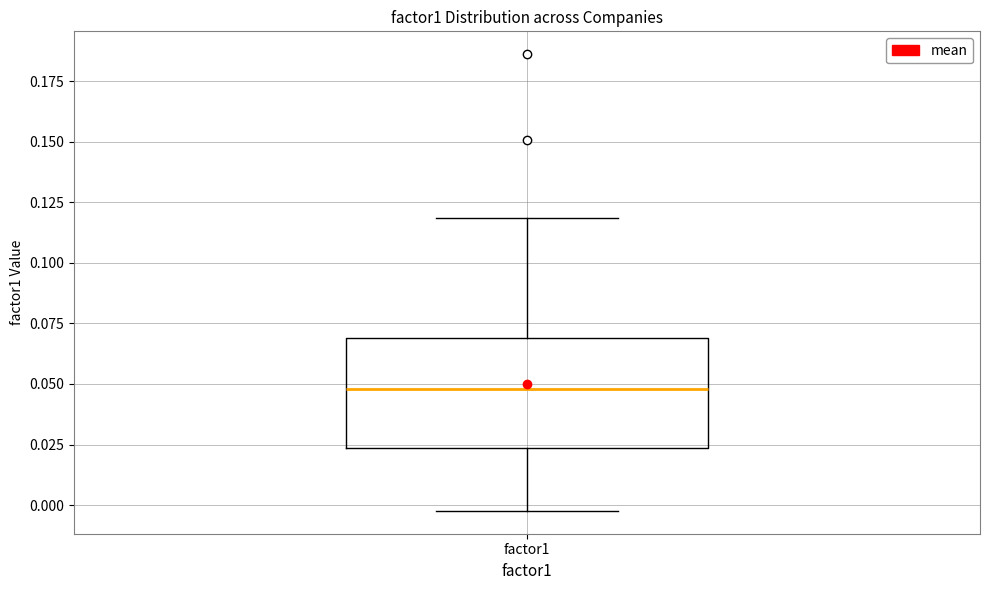

Where does the upper whisker of the box for factor1 end on the y-axis? The values are not printed on the chart, so give them approximately, as read against the axis.

0.120